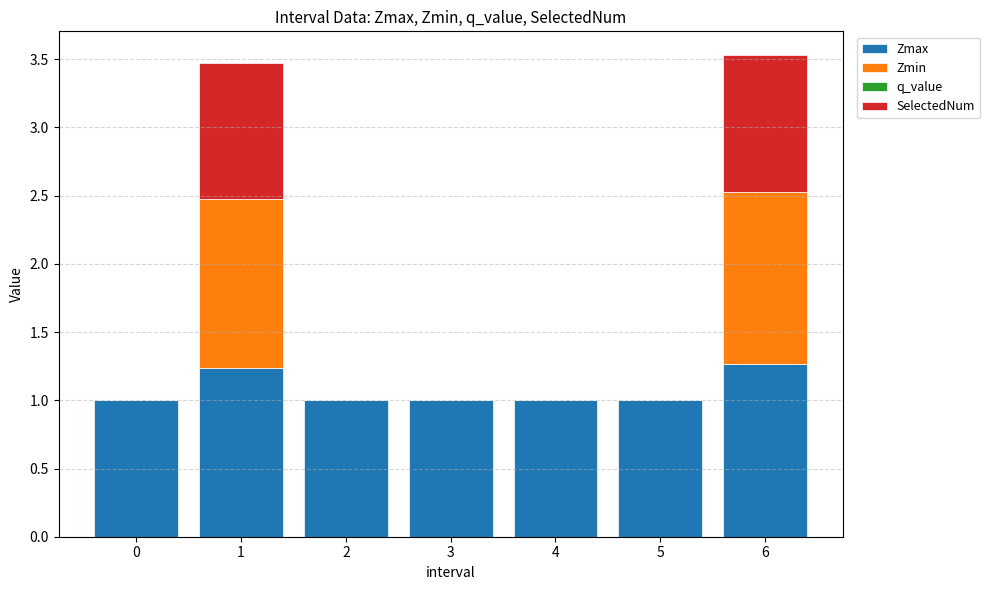

What is the total value across all series at 3?

1.0